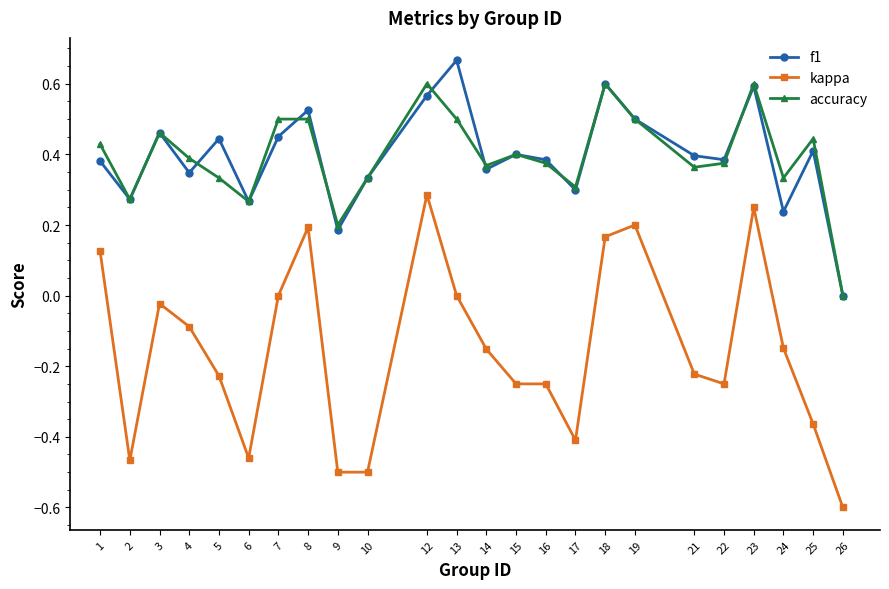

List the series in order of their peak value, highest first.

f1, accuracy, kappa